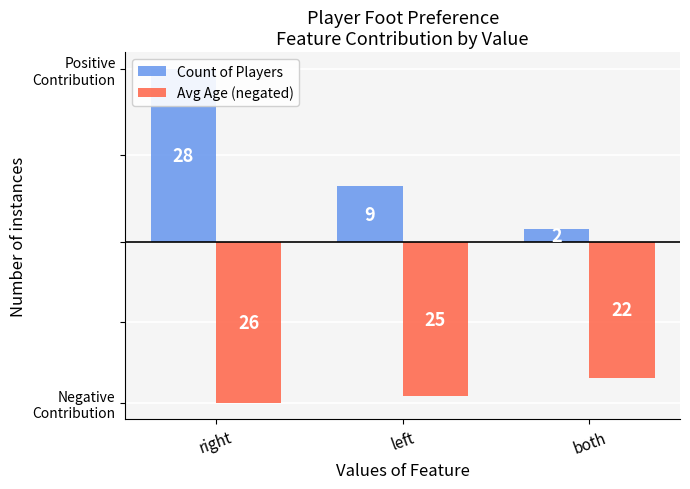

True or false: Count of Players has a value of 9 at left.

True